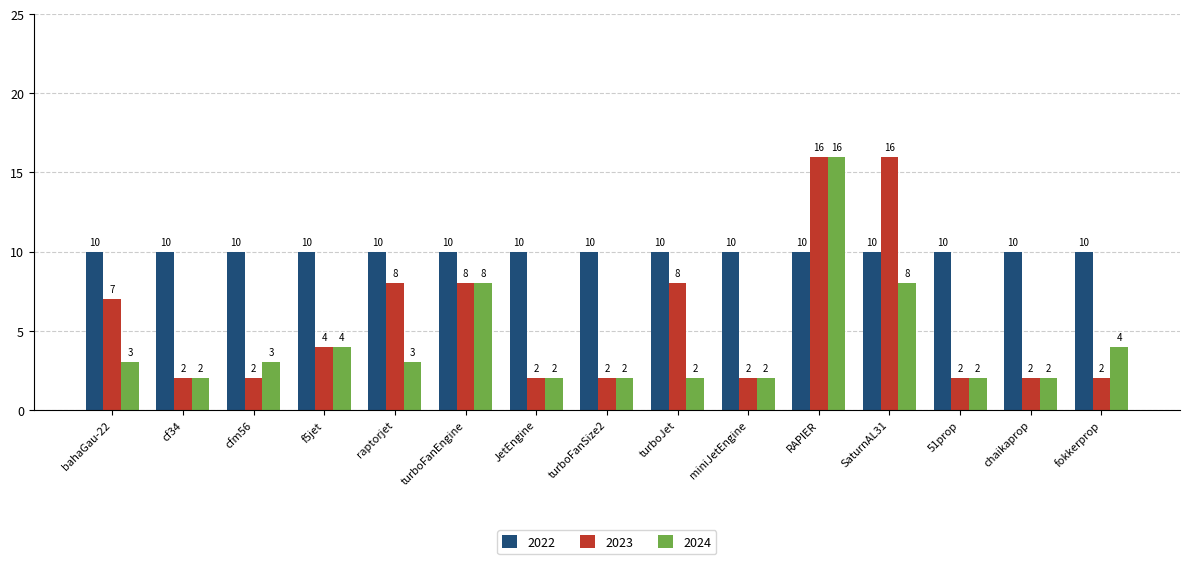

Which series has the largest total across all categories?

2022